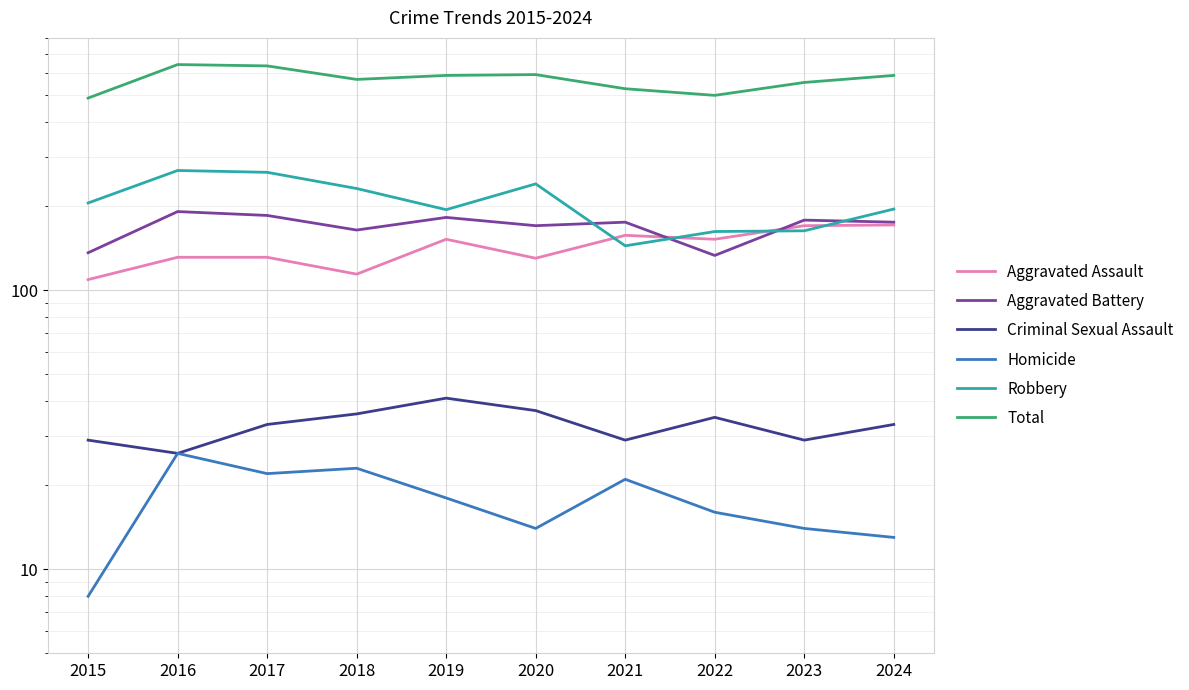

What is the difference between the maximum and minimum values in the Homicide series?

18